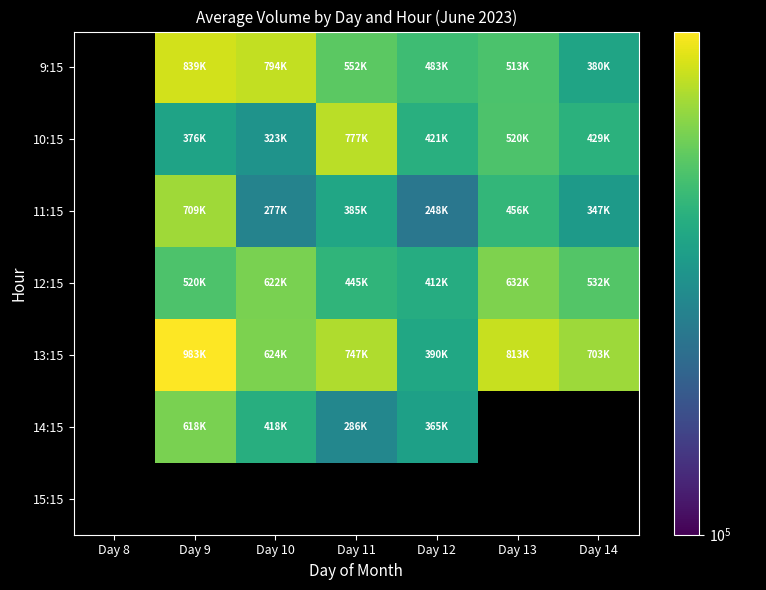

What is the minimum value shown in the chart?

248039.0